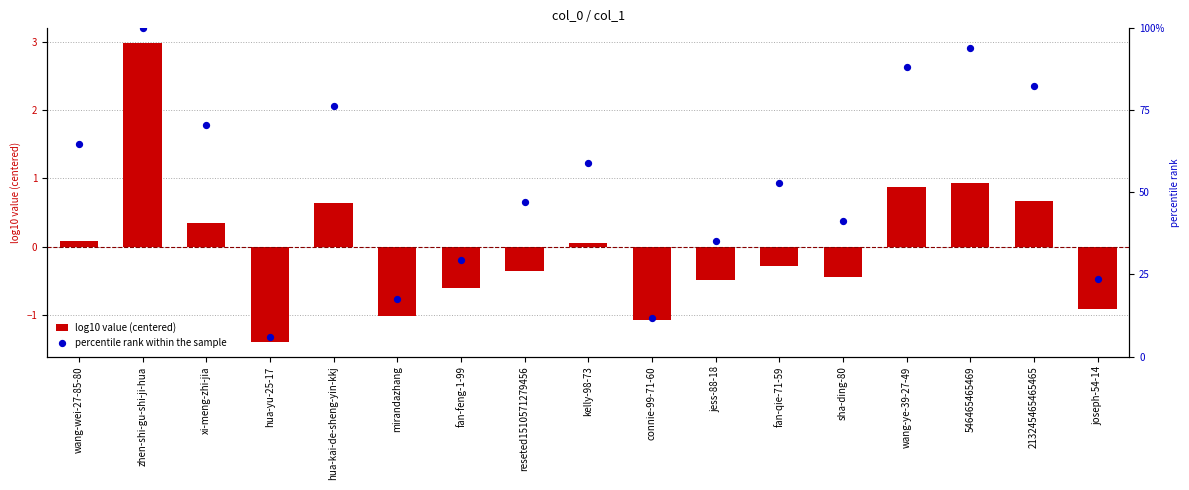

At which category is the sum across all series the highest?

zhen-shi-gu-shi-ji-hua